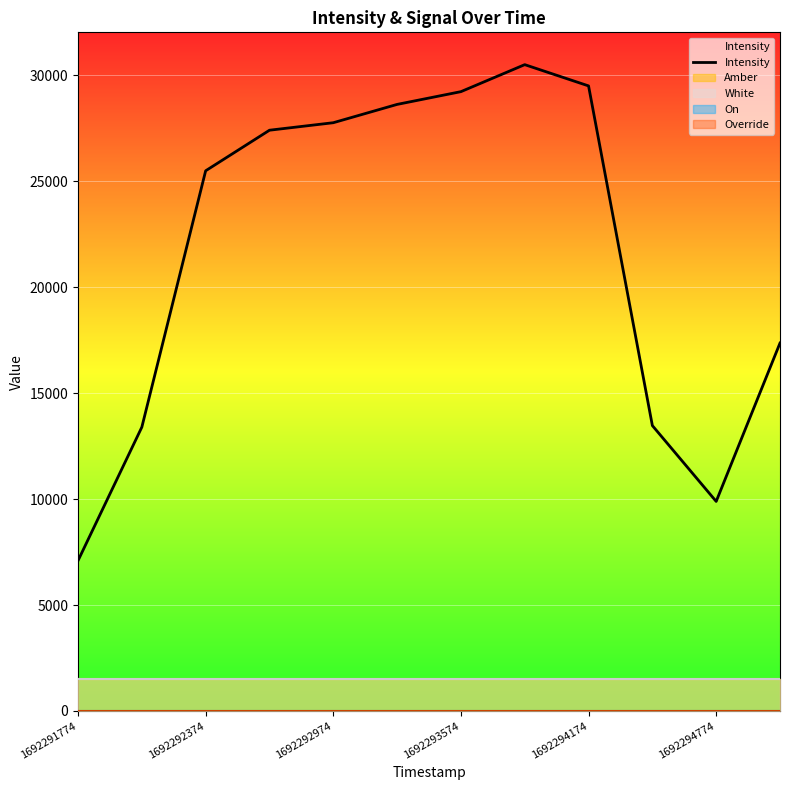

At which category does the data reach its first local peak?

7